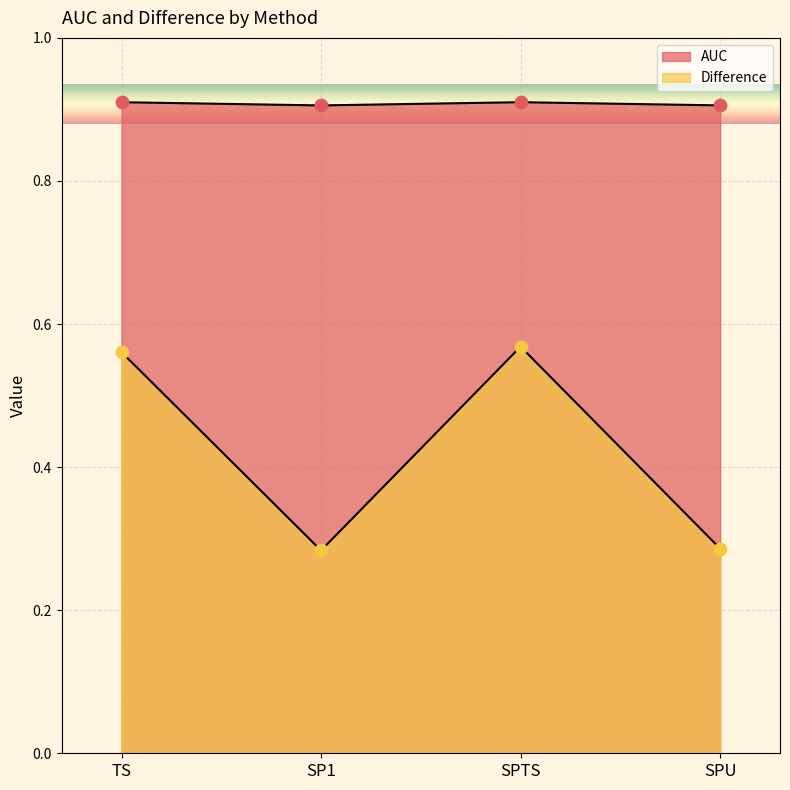

Which series has the largest Y range (max minus min)?

Difference